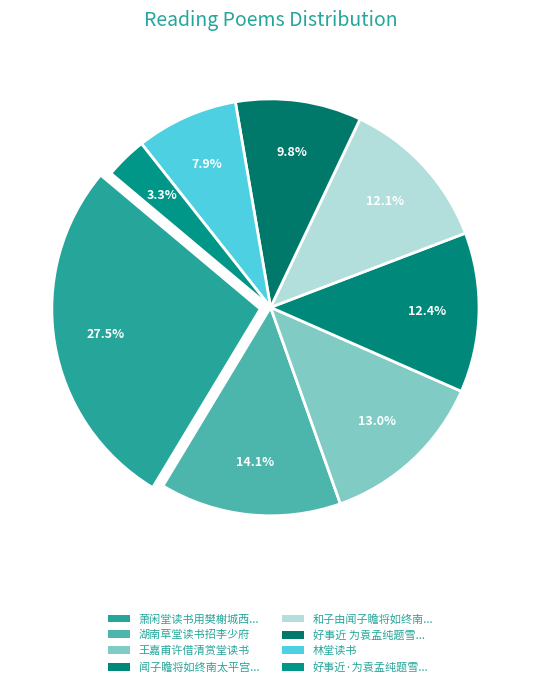

Count the number of slices in the pie.

8